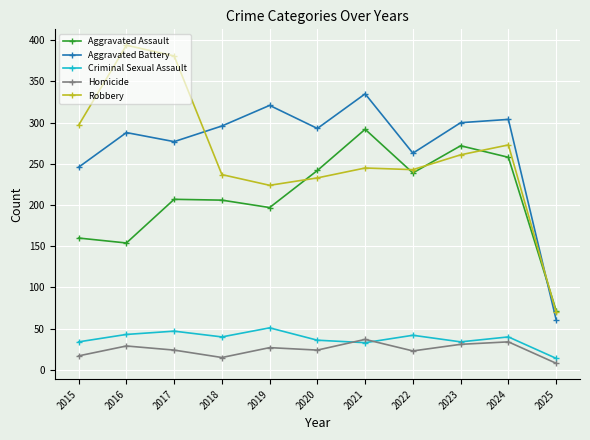

Rank the series by their maximum value, from lowest to highest.

Homicide, Criminal Sexual Assault, Aggravated Assault, Aggravated Battery, Robbery